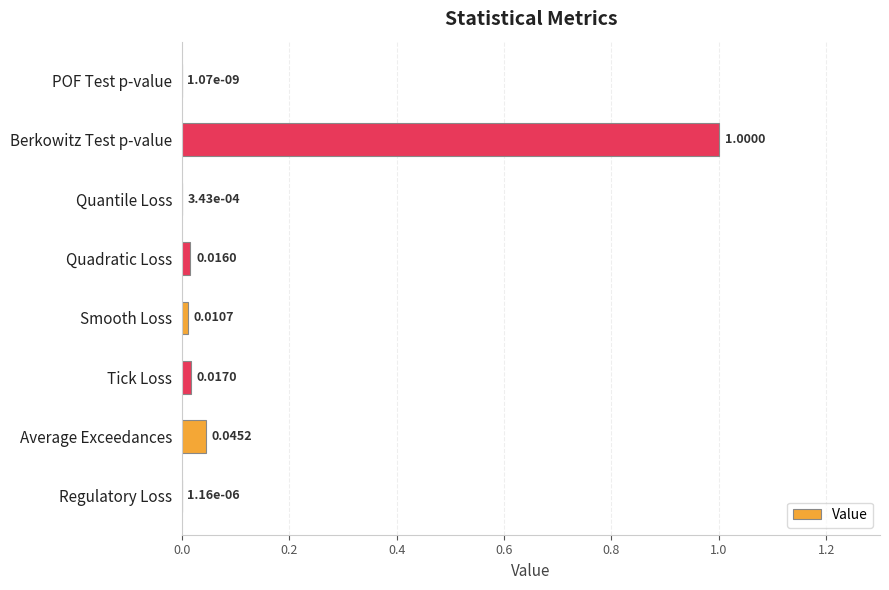

Which label corresponds to the largest value in the chart?

Berkowitz Test p-value